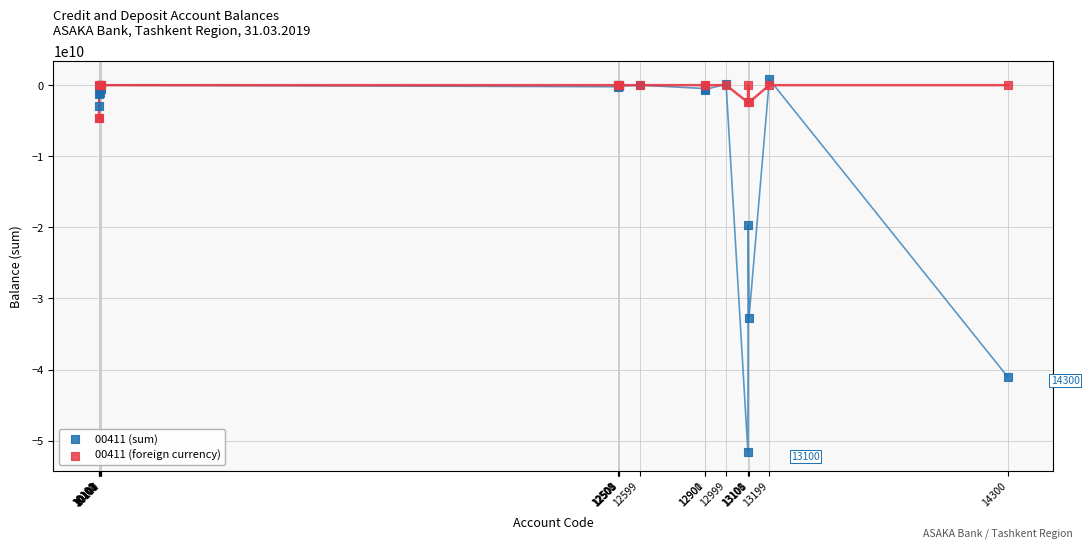

Which series reaches the minimum Y coordinate?

00411 (sum)